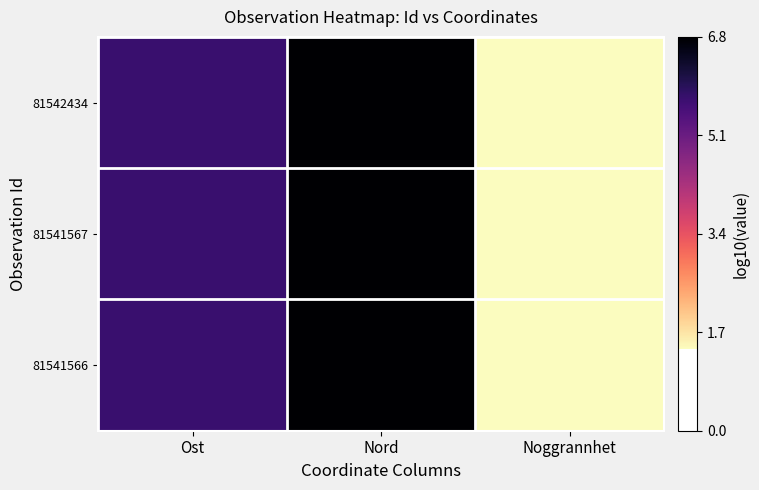

Reading left to right, extract all data points from this chart.

81542434: Ost=5.8	Nord=6.8	Noggrannhet=1.4
81541567: Ost=5.8	Nord=6.8	Noggrannhet=1.4
81541566: Ost=5.8	Nord=6.8	Noggrannhet=1.4